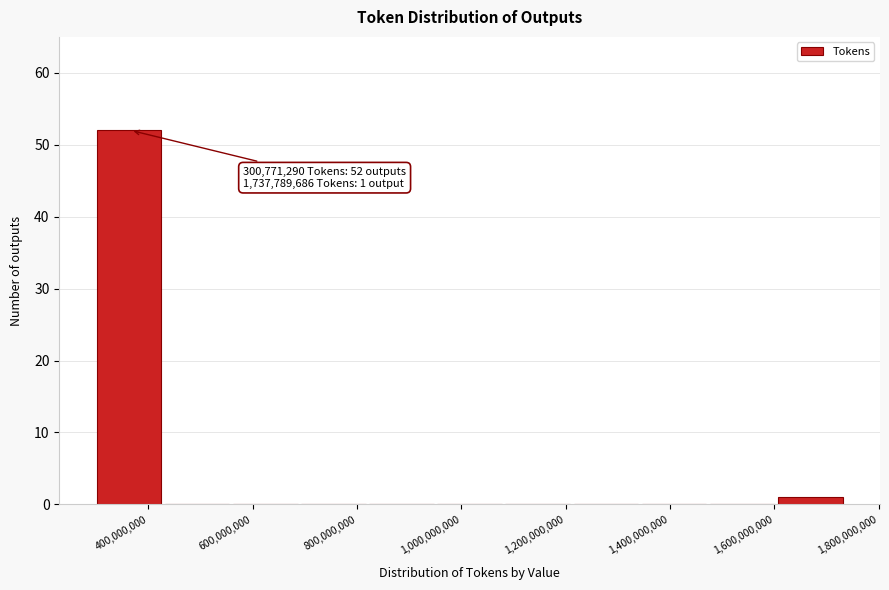

Which range on the x-axis has the tallest bar?

300000000 to 440000000